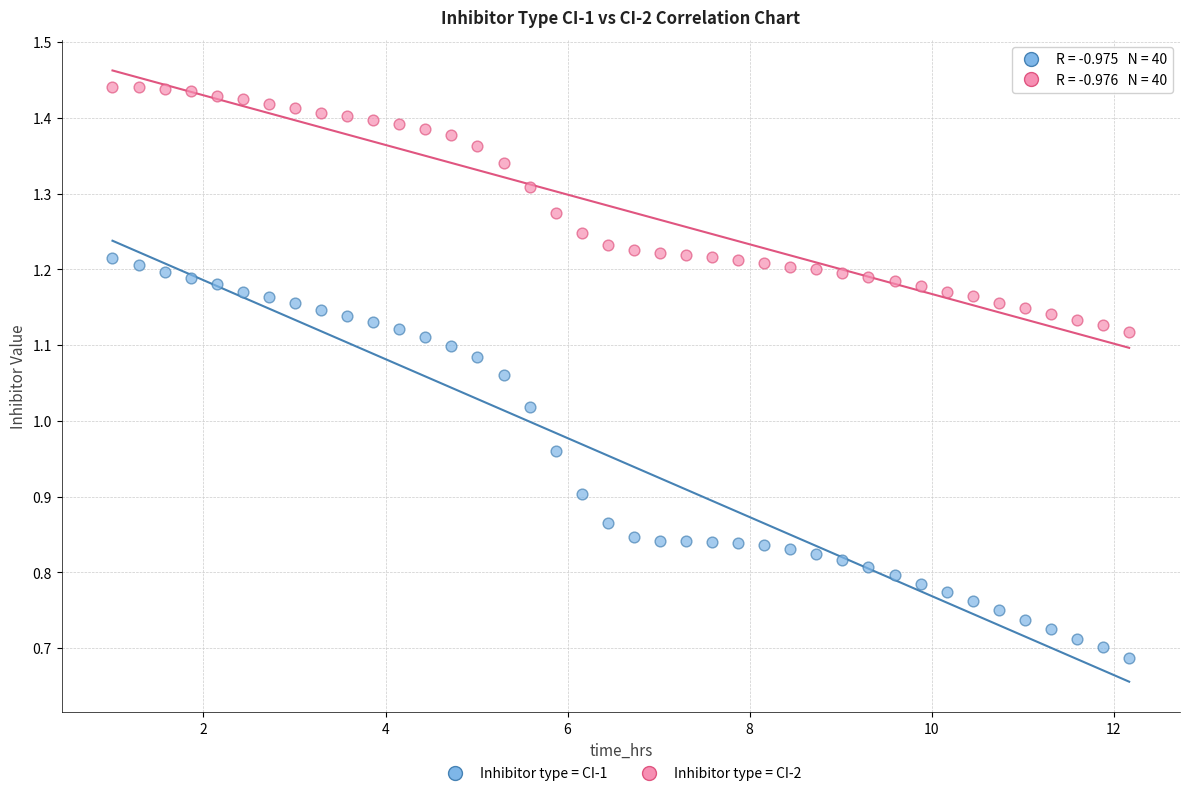

What are all the series names shown in the legend?

Inhibitor type = CI-1, Inhibitor type = CI-2